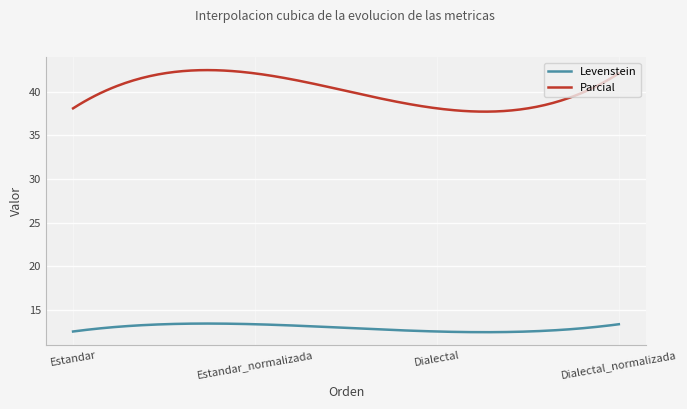

List the series in order of their overall mean, highest first.

Parcial, Levenstein